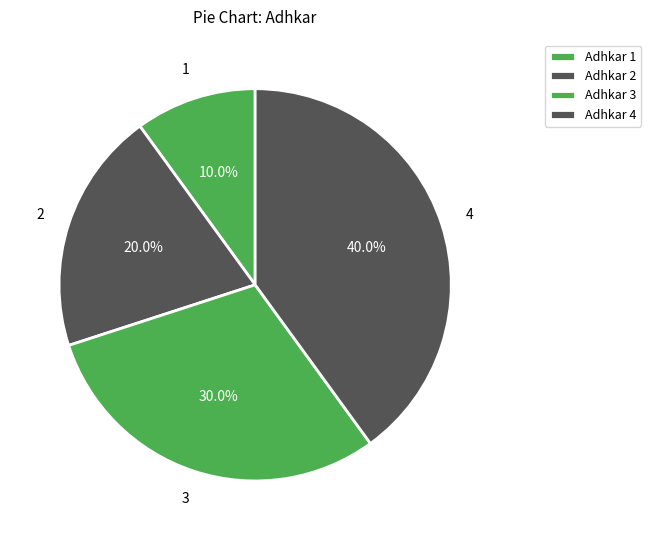

How many slices are in this pie chart?

4